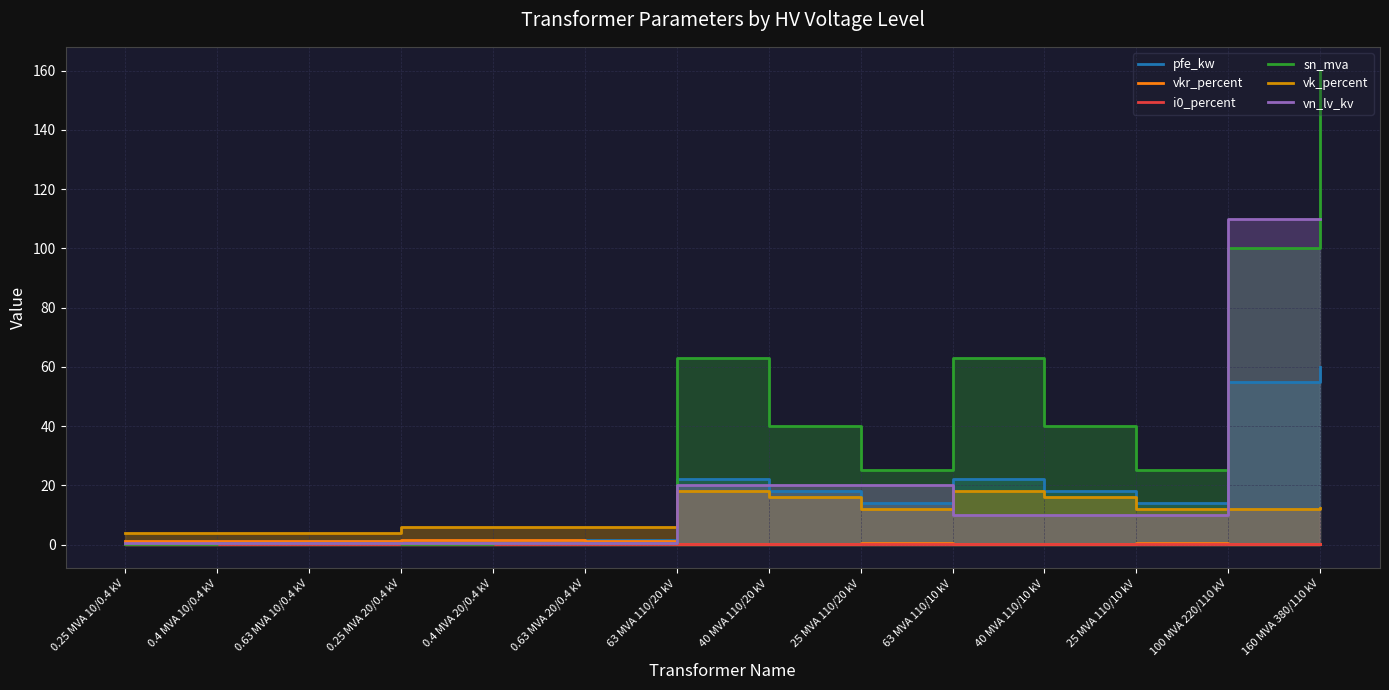

How many i0_percent values are between 0 and 1?

14